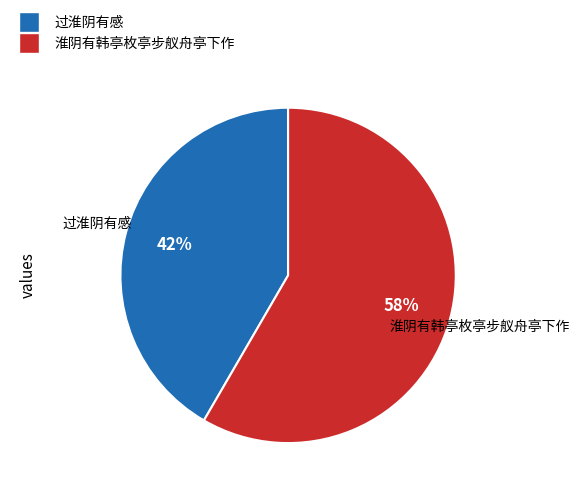

To the nearest percent, what is the average slice percentage?

50%